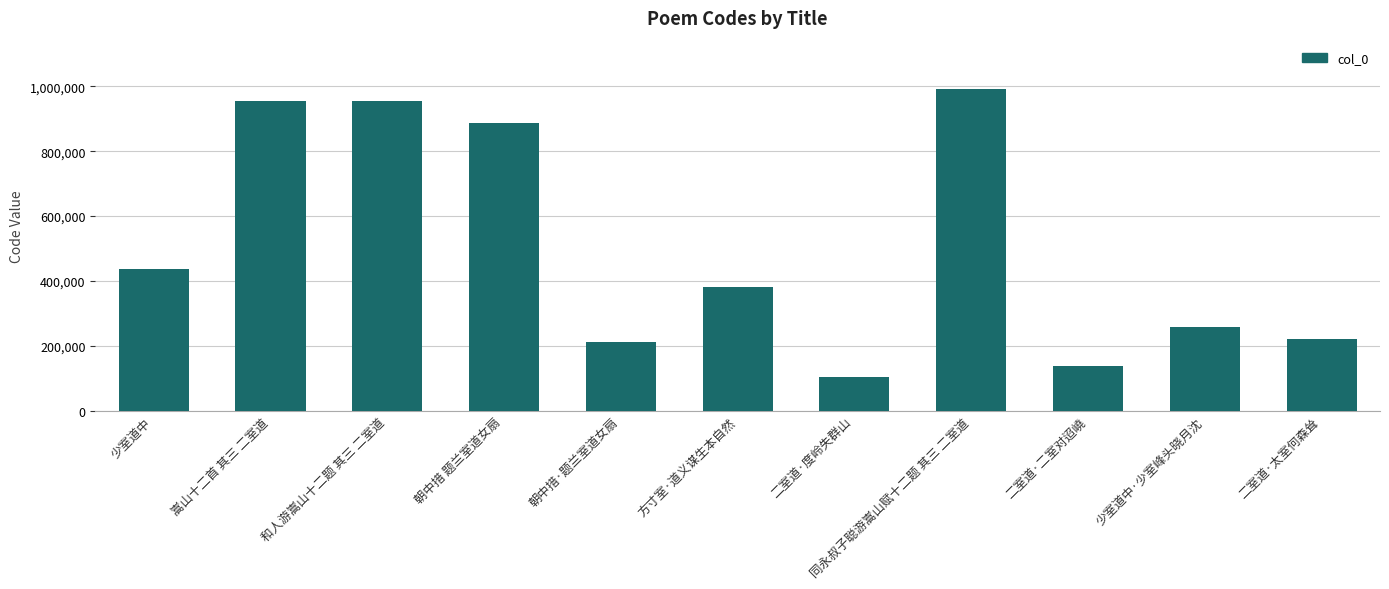

Does the chart contain any negative values?

No